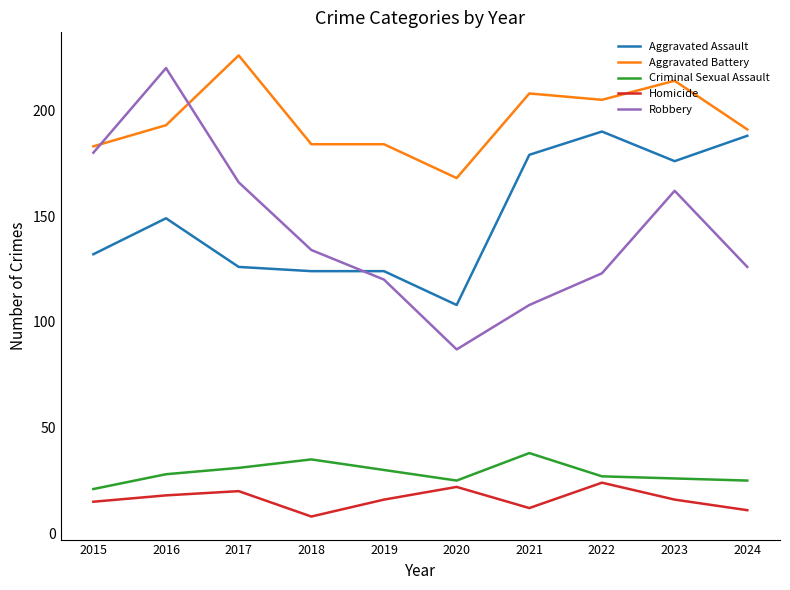

Is the value of Homicide at 2015 greater than the value of Aggravated Assault at 2018?

No